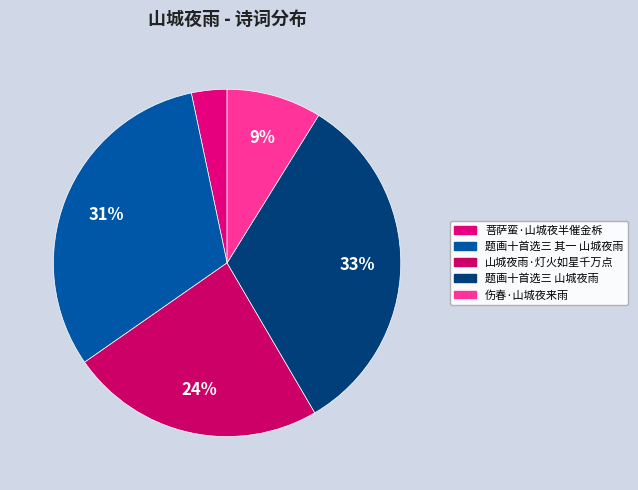

Approximately how many times larger is the value at 伤春·山城夜来雨 compared to 题画十首选三 山城夜雨?

0.3